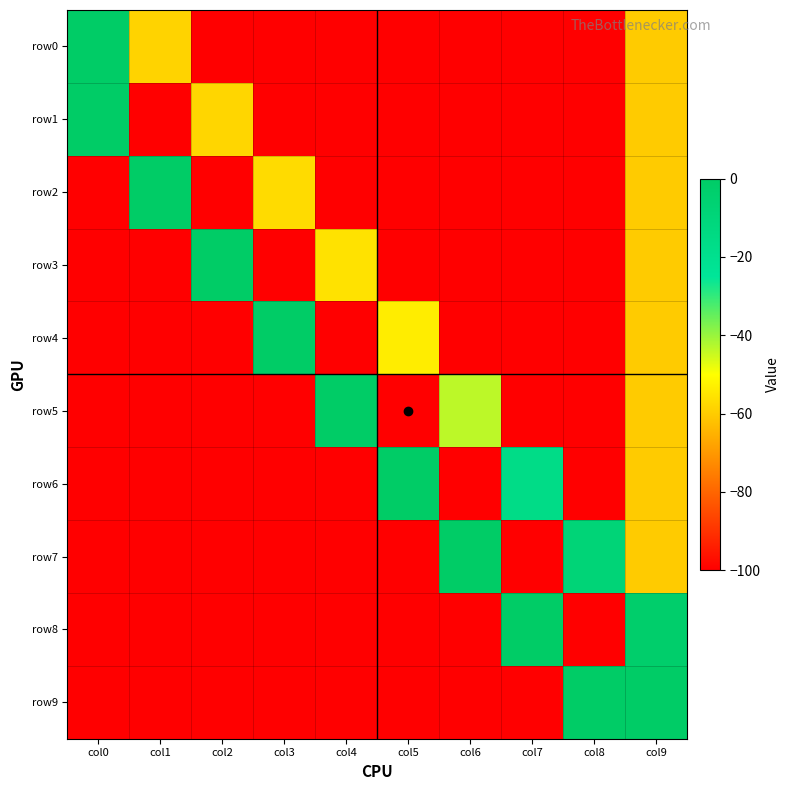

At which category is the sum across all series the highest?

col9